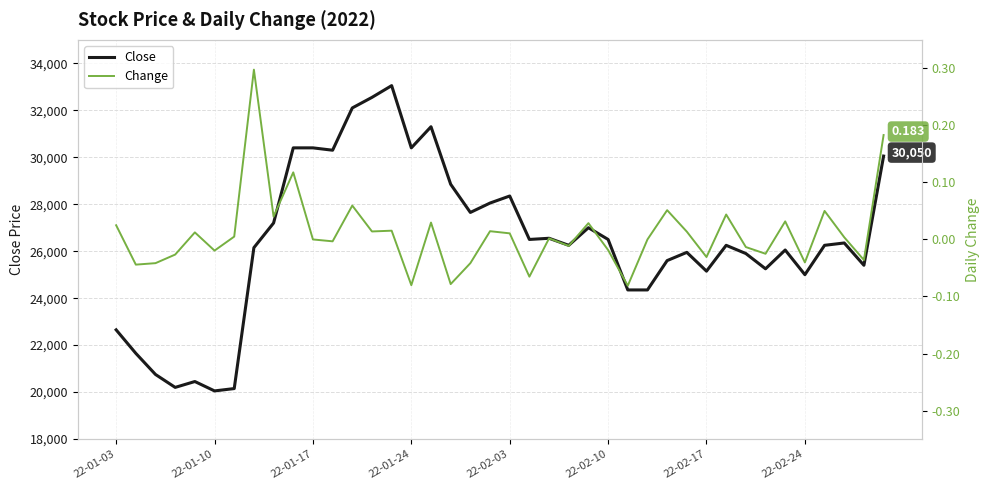

Rank the series by their maximum value, from highest to lowest.

Close, Change